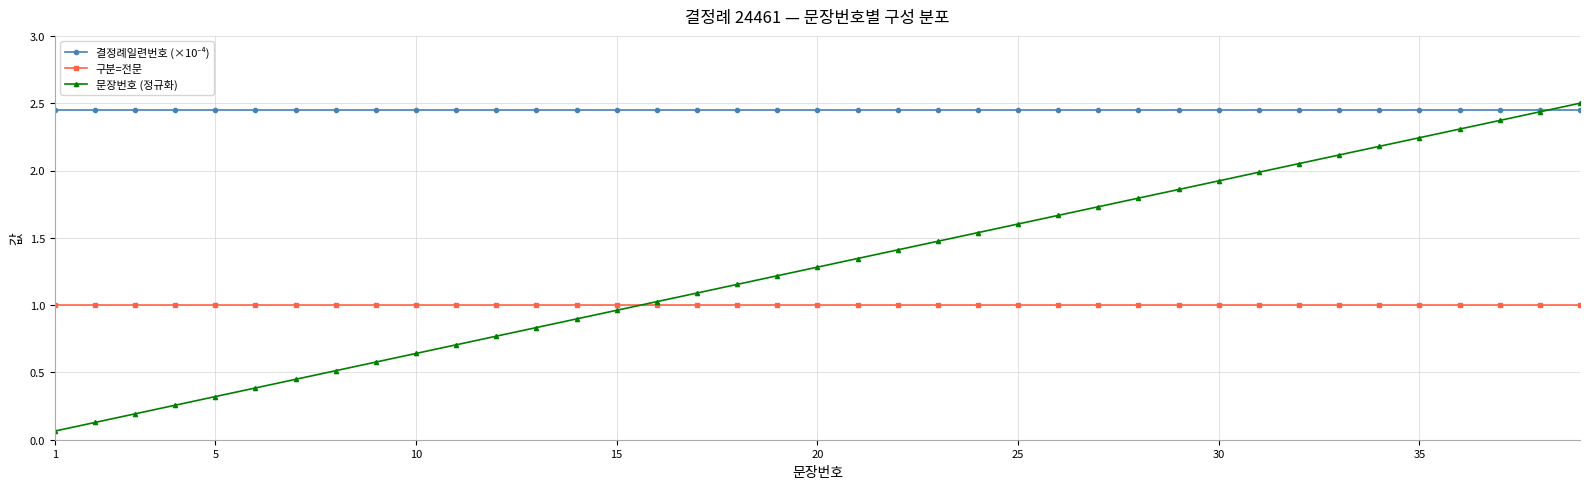

What is the sum of all 구분=전문 values?

39.0